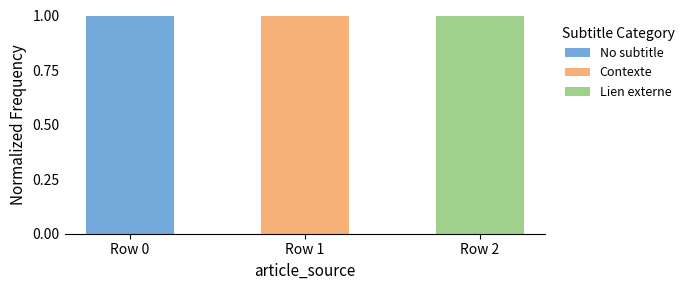

At which label does No subtitle reach its peak?

Row 0